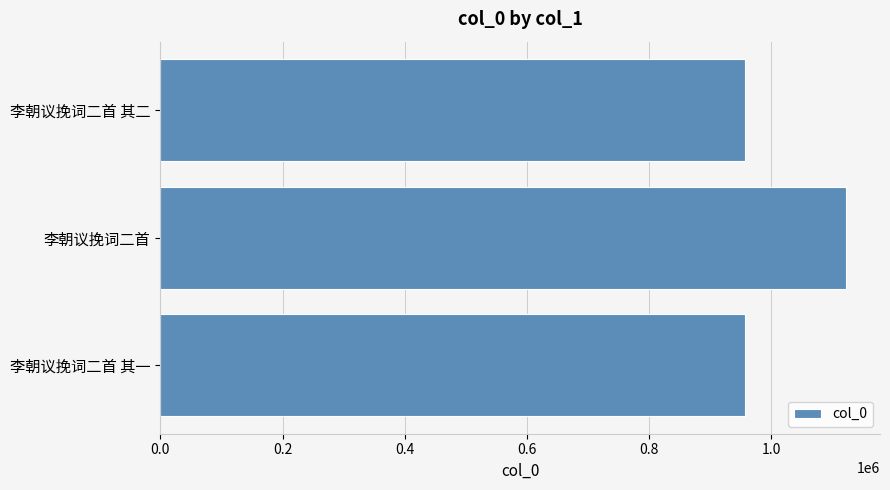

What is the difference between the values at 李朝议挽词二首 其二 and 李朝议挽词二首?

164309